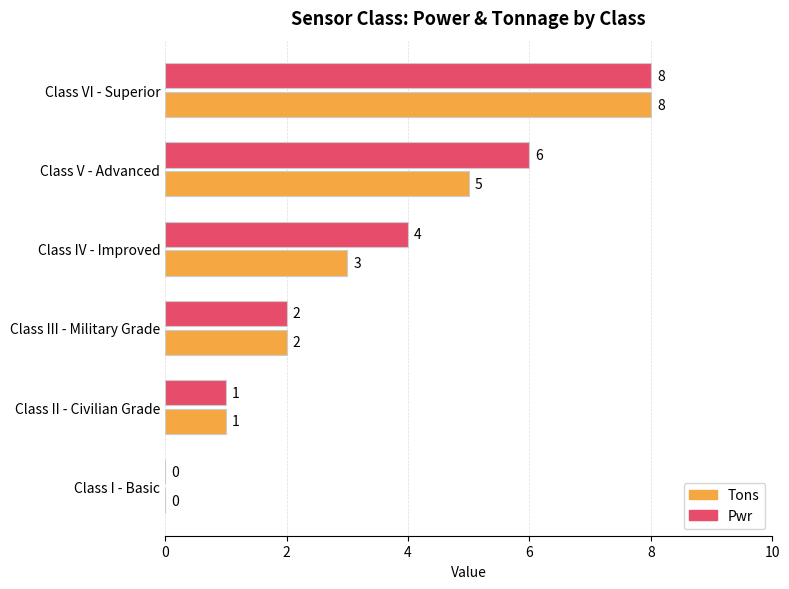

At which category is the sum across all series the highest?

Class VI - Superior